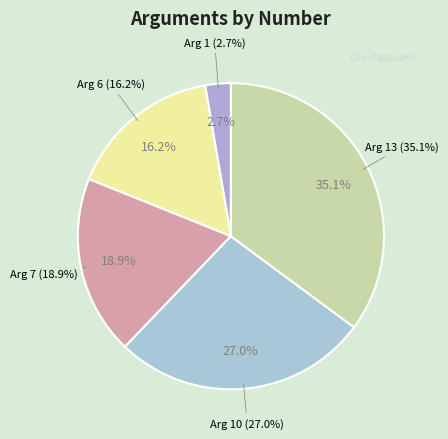

Which slice is the largest?

Arg 13